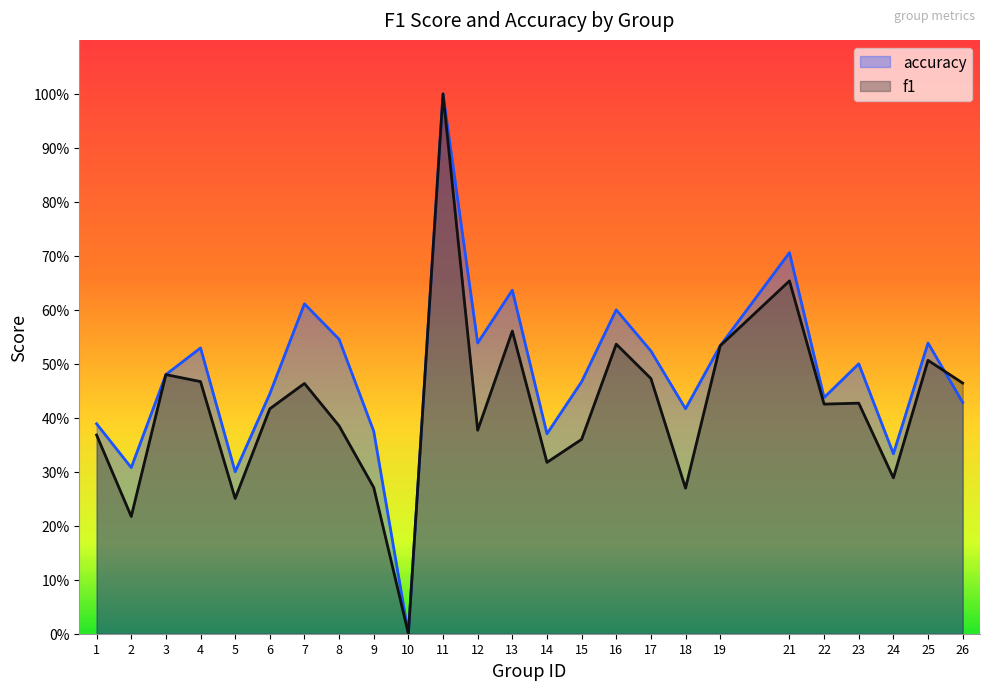

Which series has the largest range (max minus min)?

f1